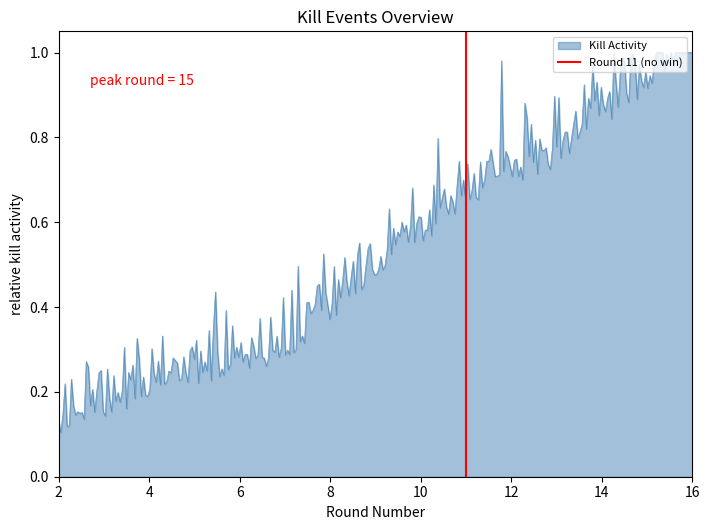

Between 2 and 4, which is larger?

4